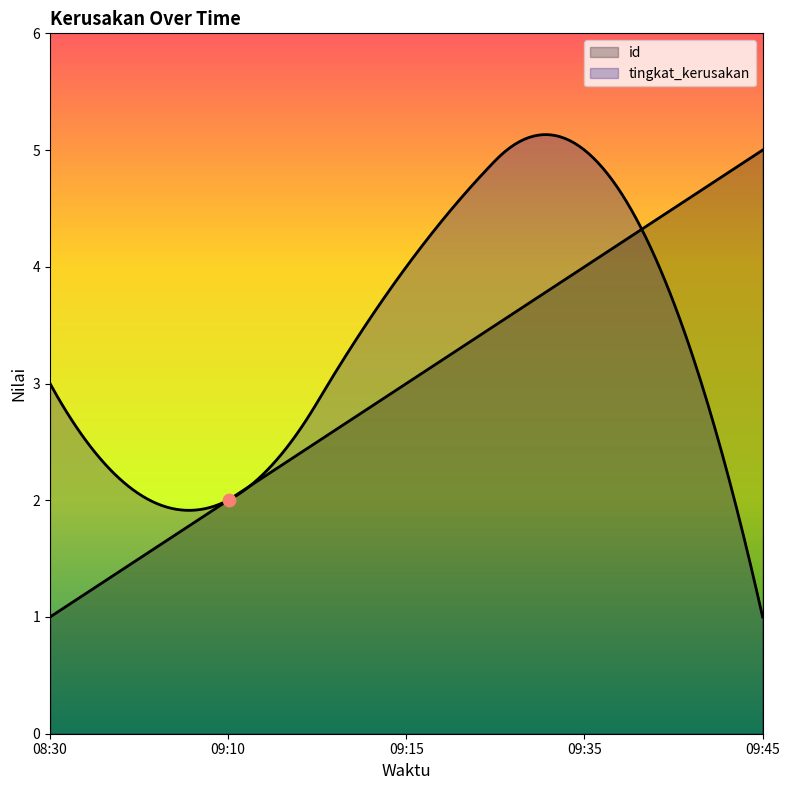

Which series contains the highest Y value?

id